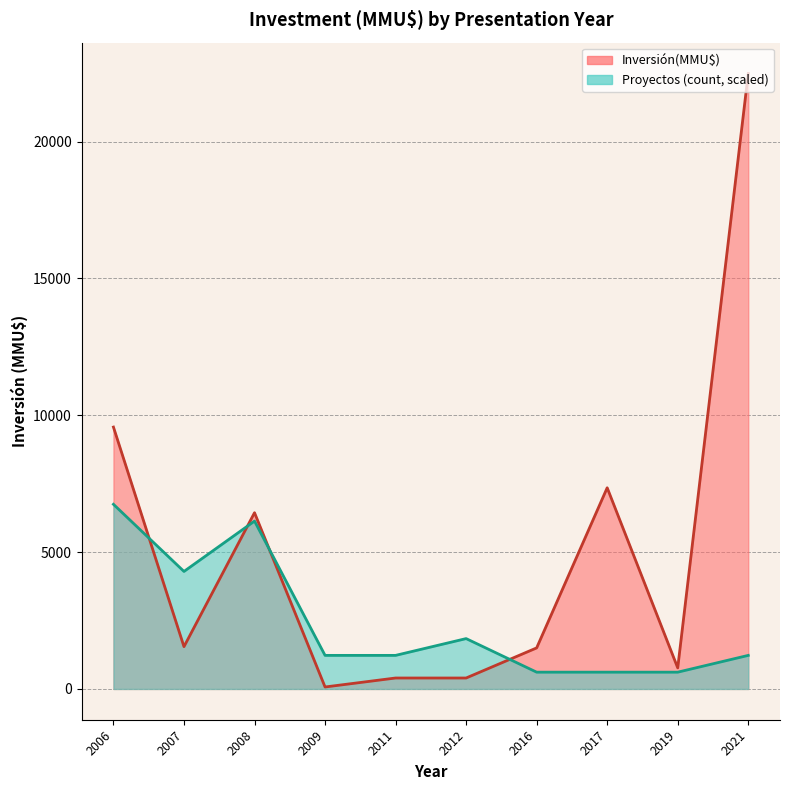

How many interior local valleys does the Inversión(MMU$) line series have?

3